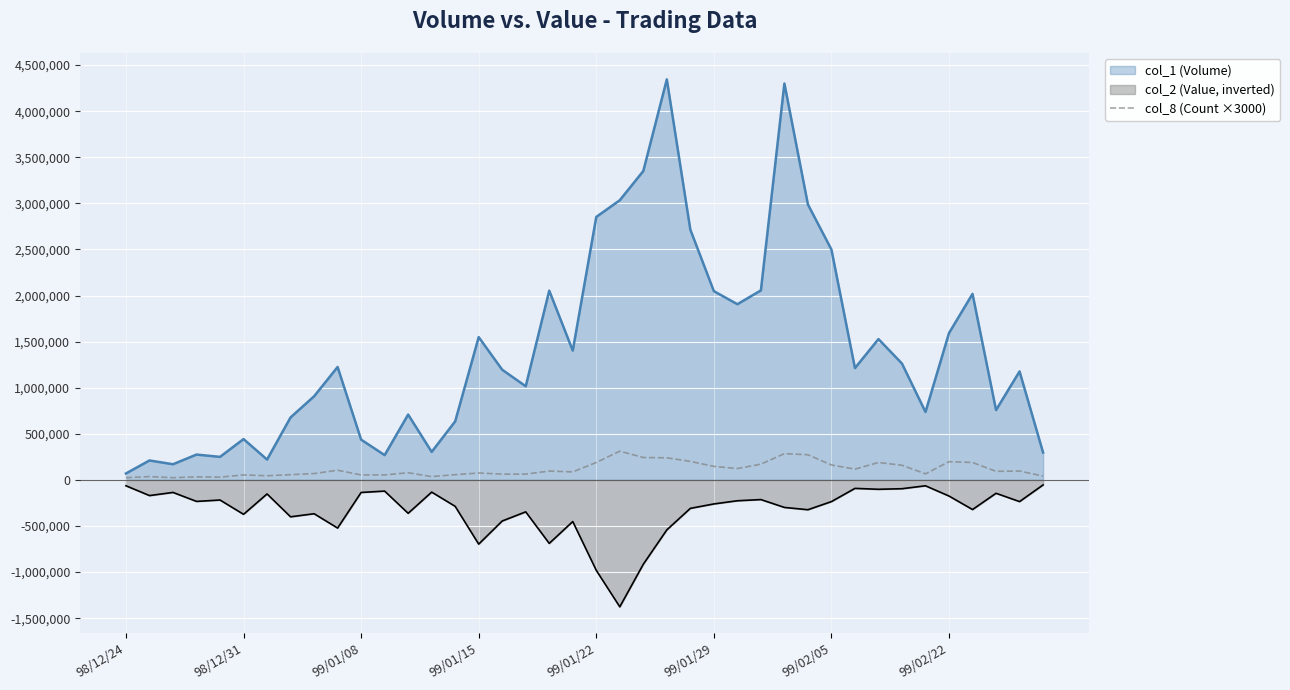

What is the maximum value shown in the chart?

4345000